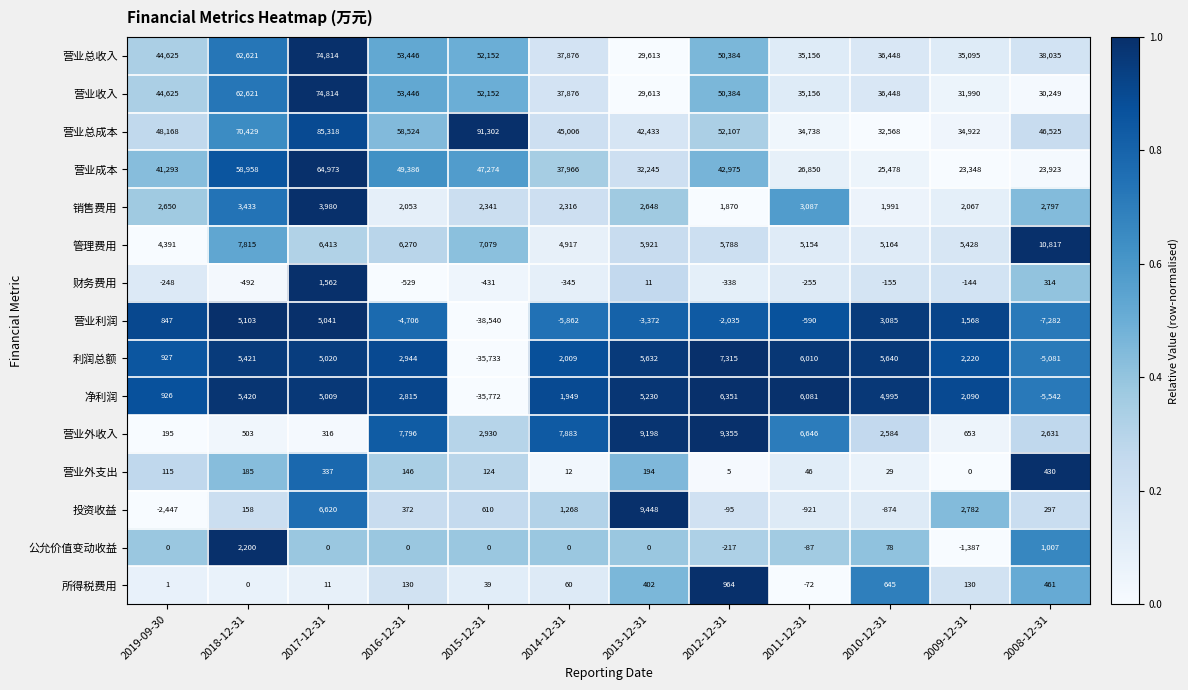

What is the sum of the 投资收益 values at 2011-12-31 and 2008-12-31?

-624